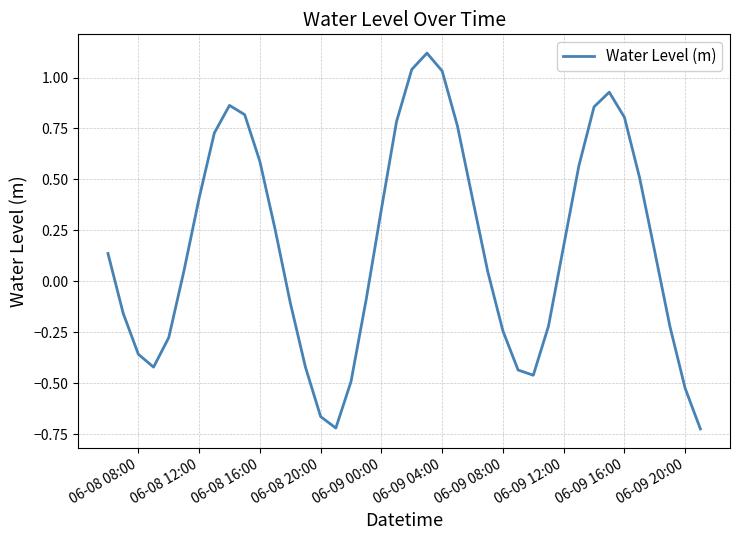

What is the greatest value displayed?

1.1